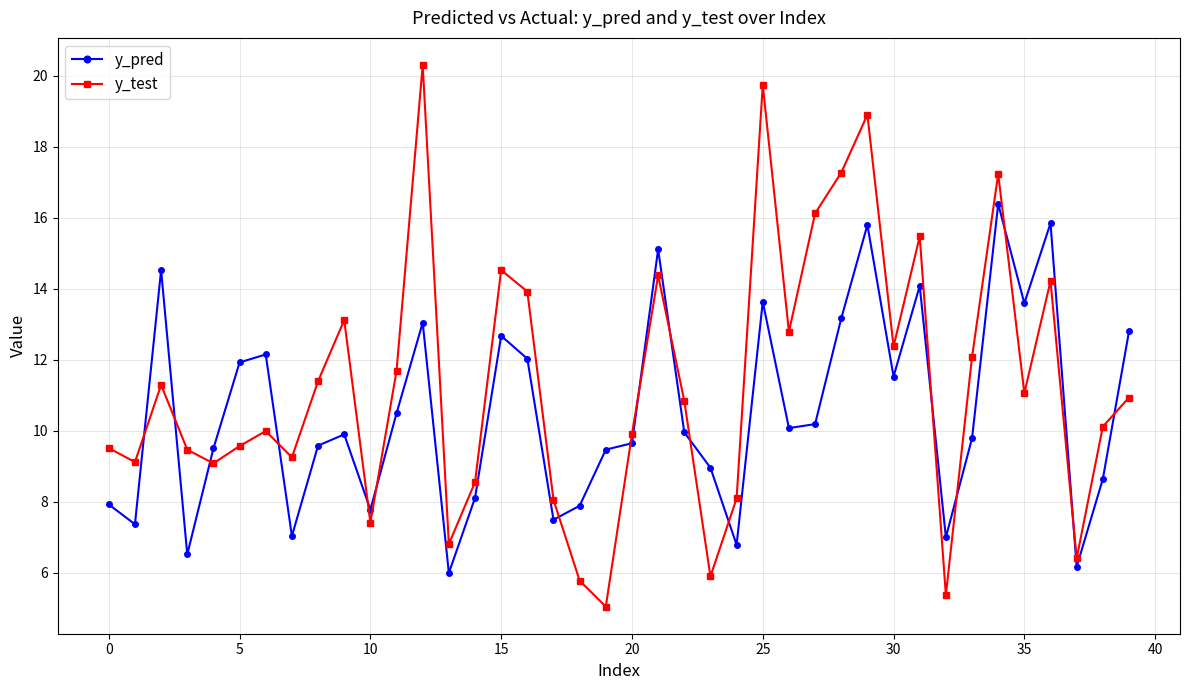

True or false: y_pred and y_test cross at least once.

True